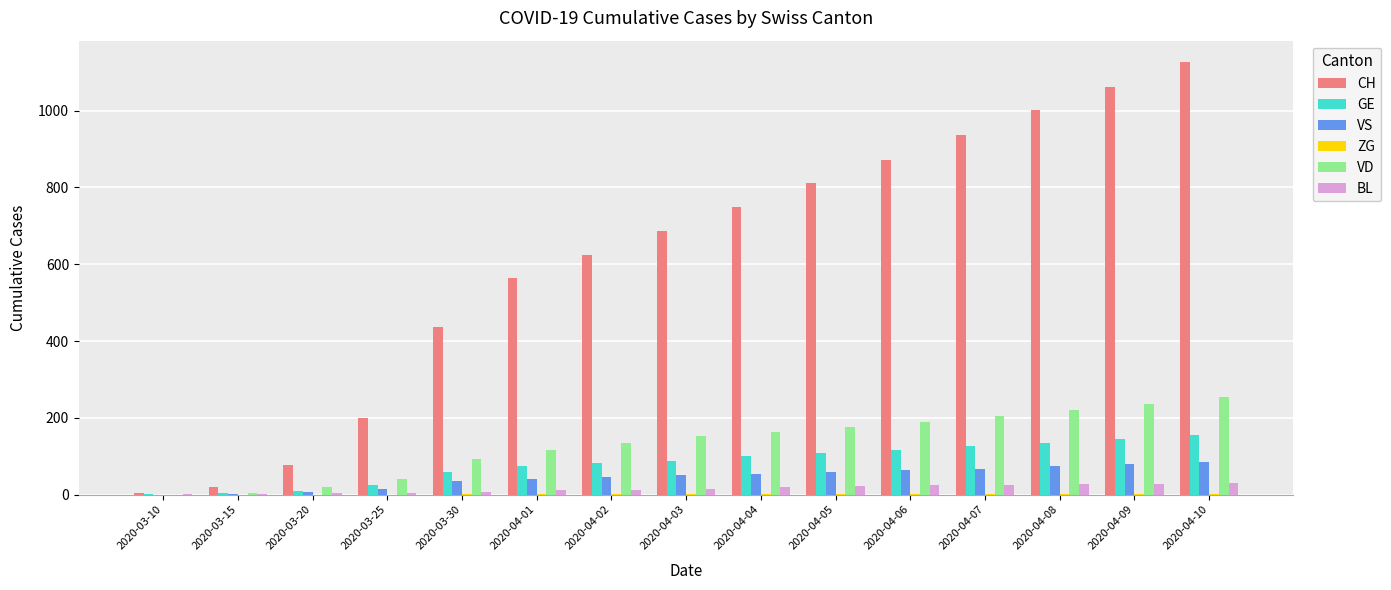

Is the value of BL at 2020-04-06 greater than the value of GE at 2020-04-04?

No